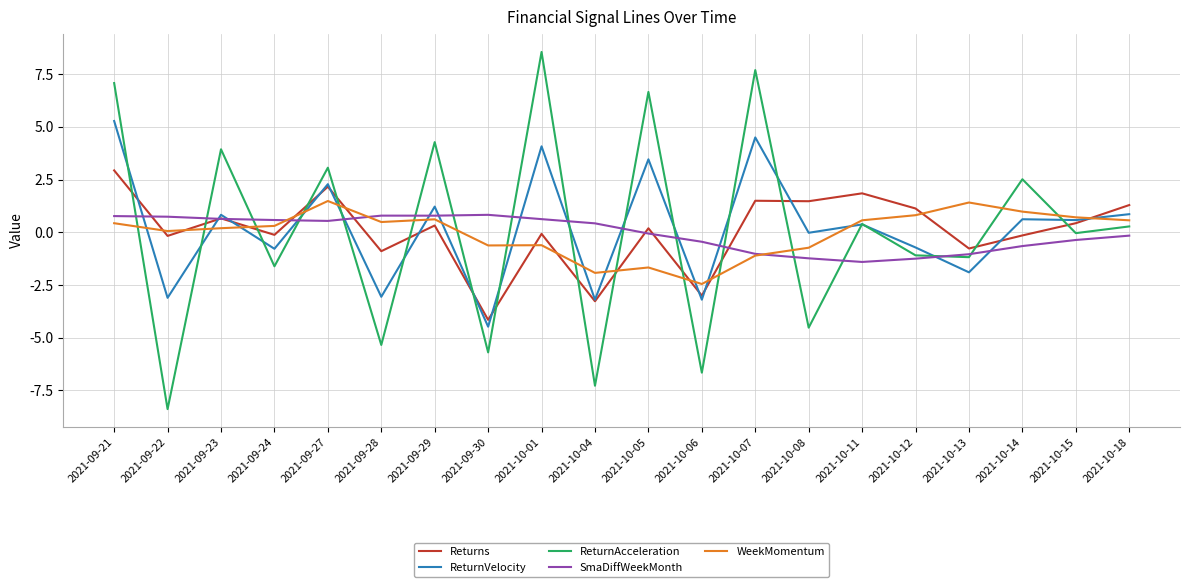

Is the value of ReturnVelocity at 2021-09-28 greater than the value of Returns at 2021-10-01?

No